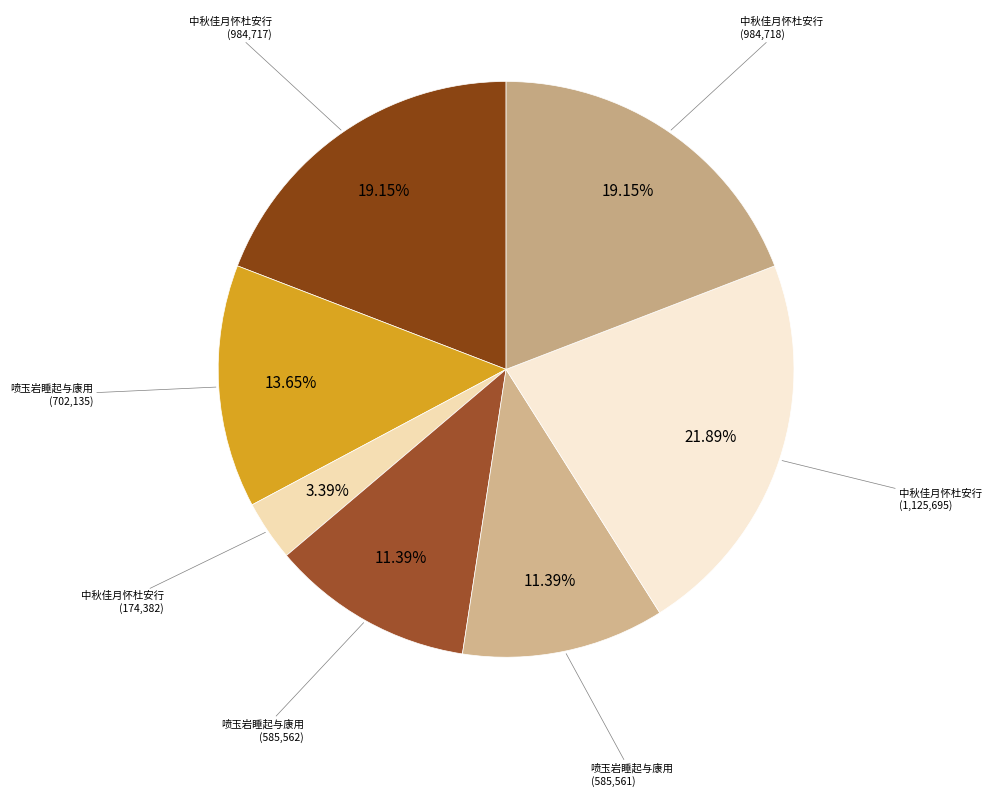

Count the number of slices in the pie.

7